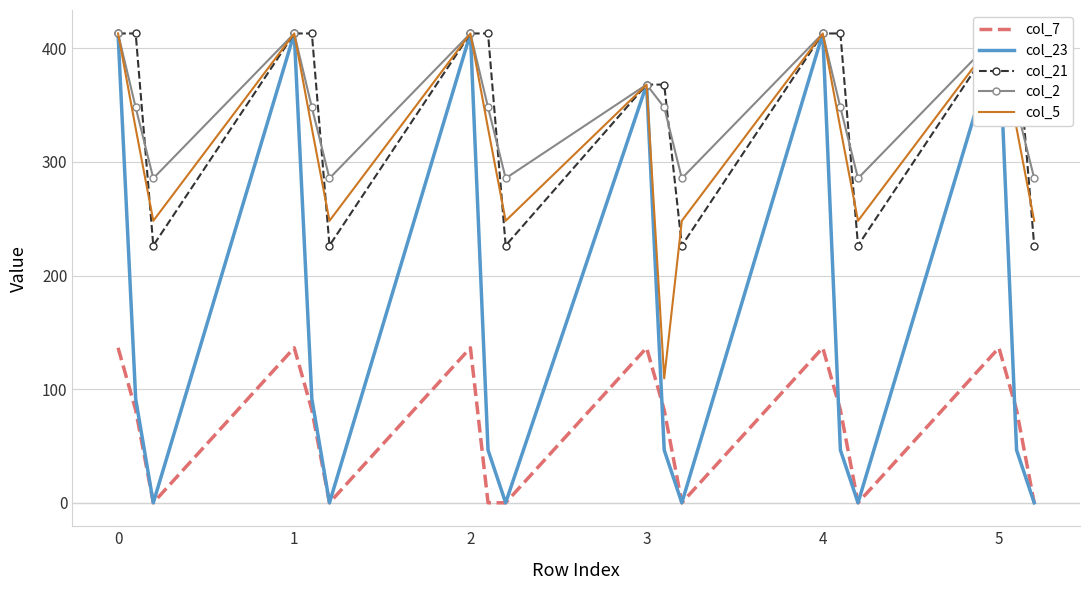

True or false: col_23 and col_2 cross at least once.

False